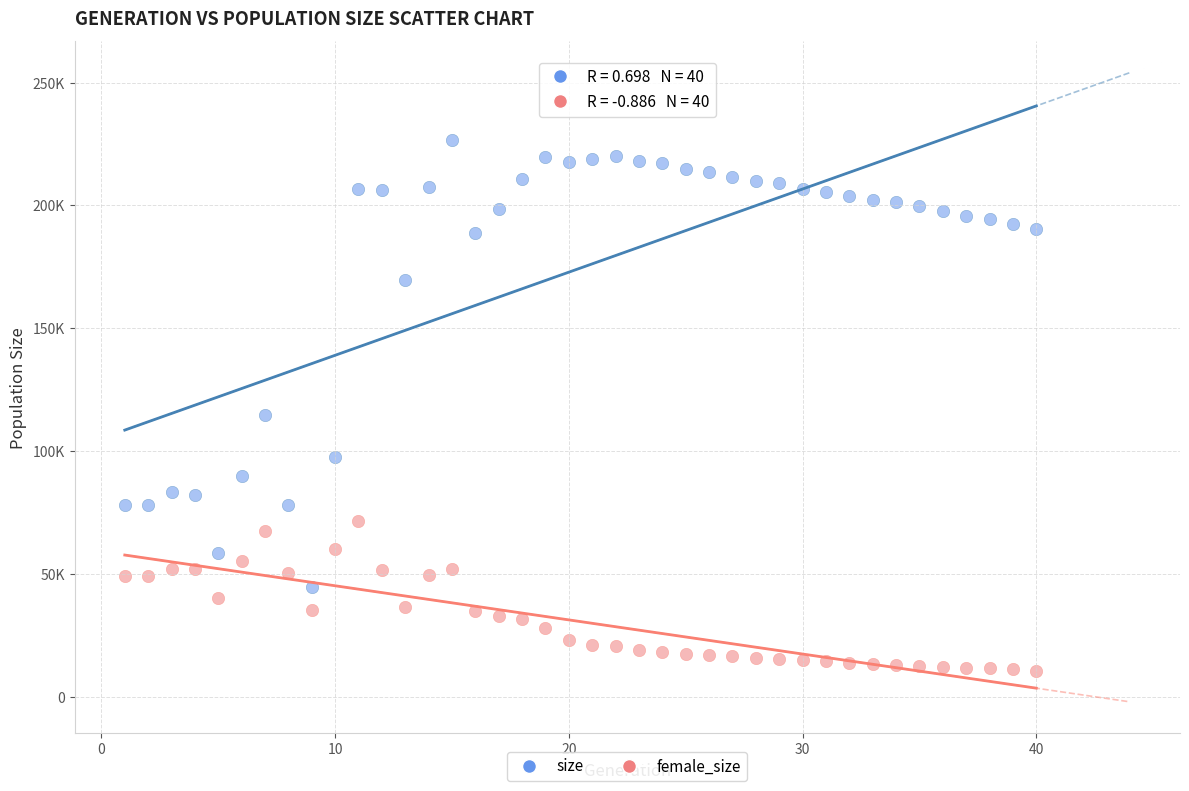

Which series reaches the minimum Y coordinate?

female_size